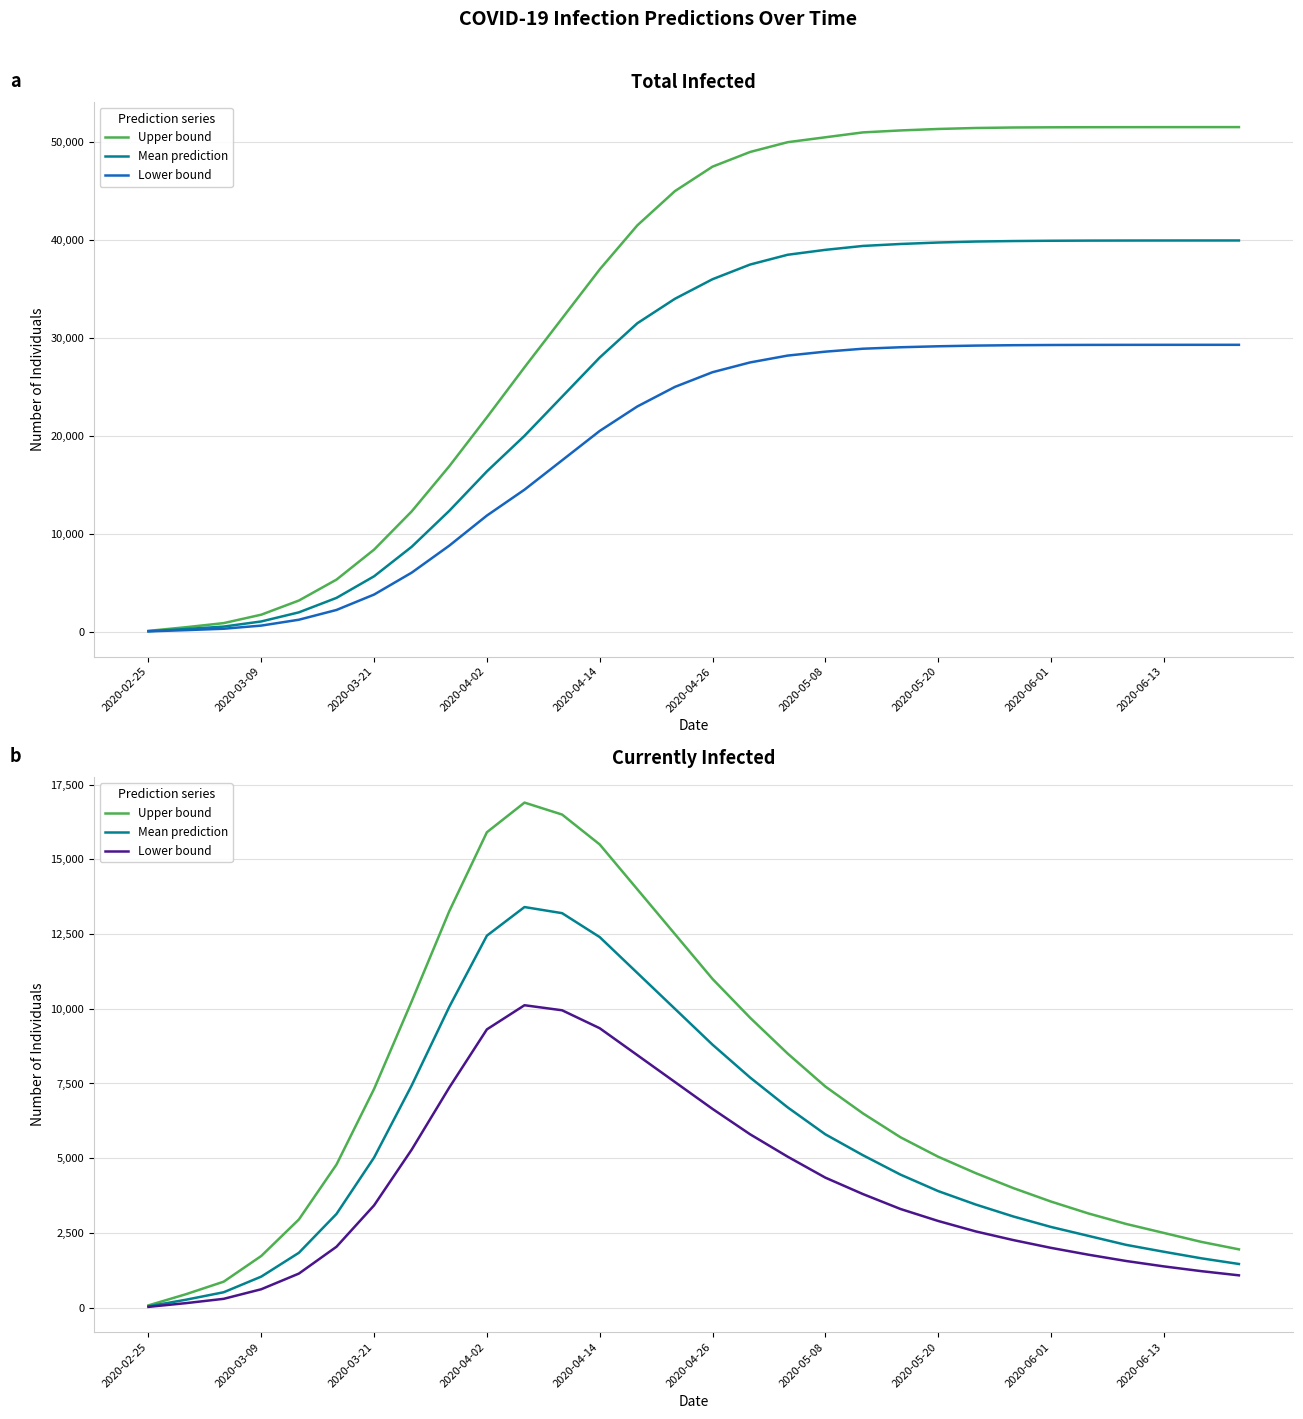

At which category is the sum across all series the highest?

10